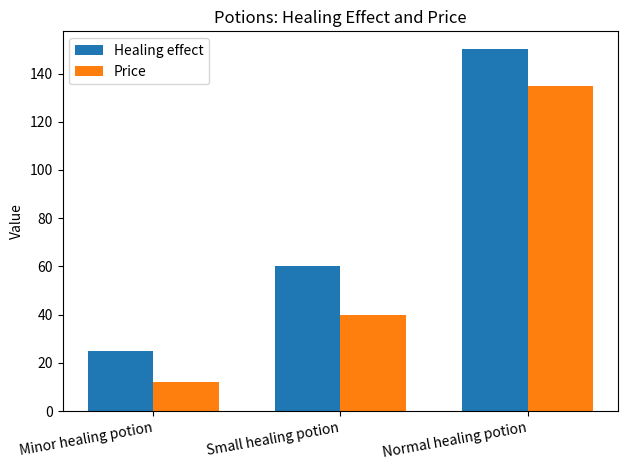

What is the minimum value shown in the chart?

12